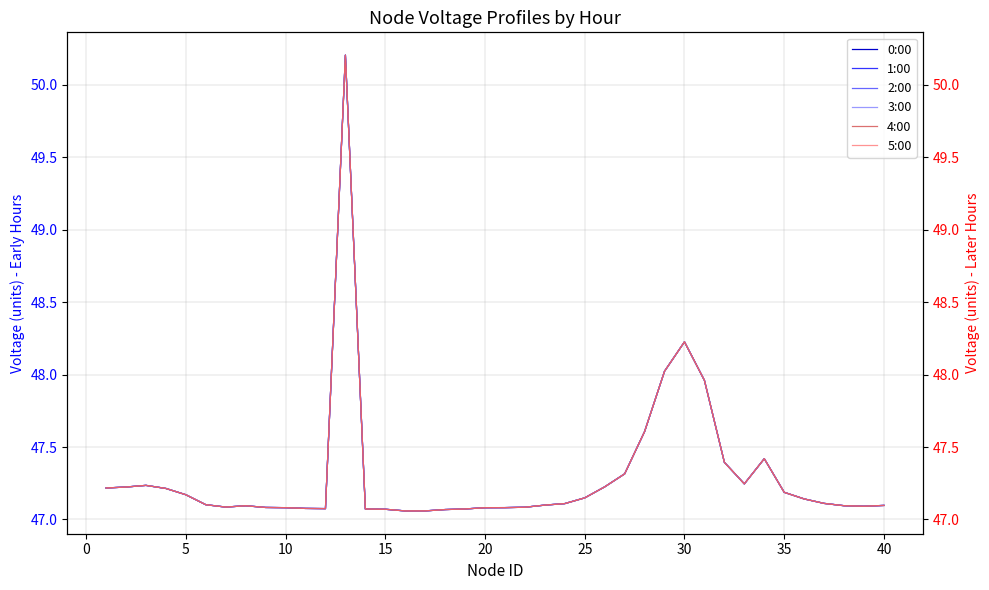

List the series in order of their peak value, lowest first.

0:00, 1:00, 2:00, 3:00, 4:00, 5:00